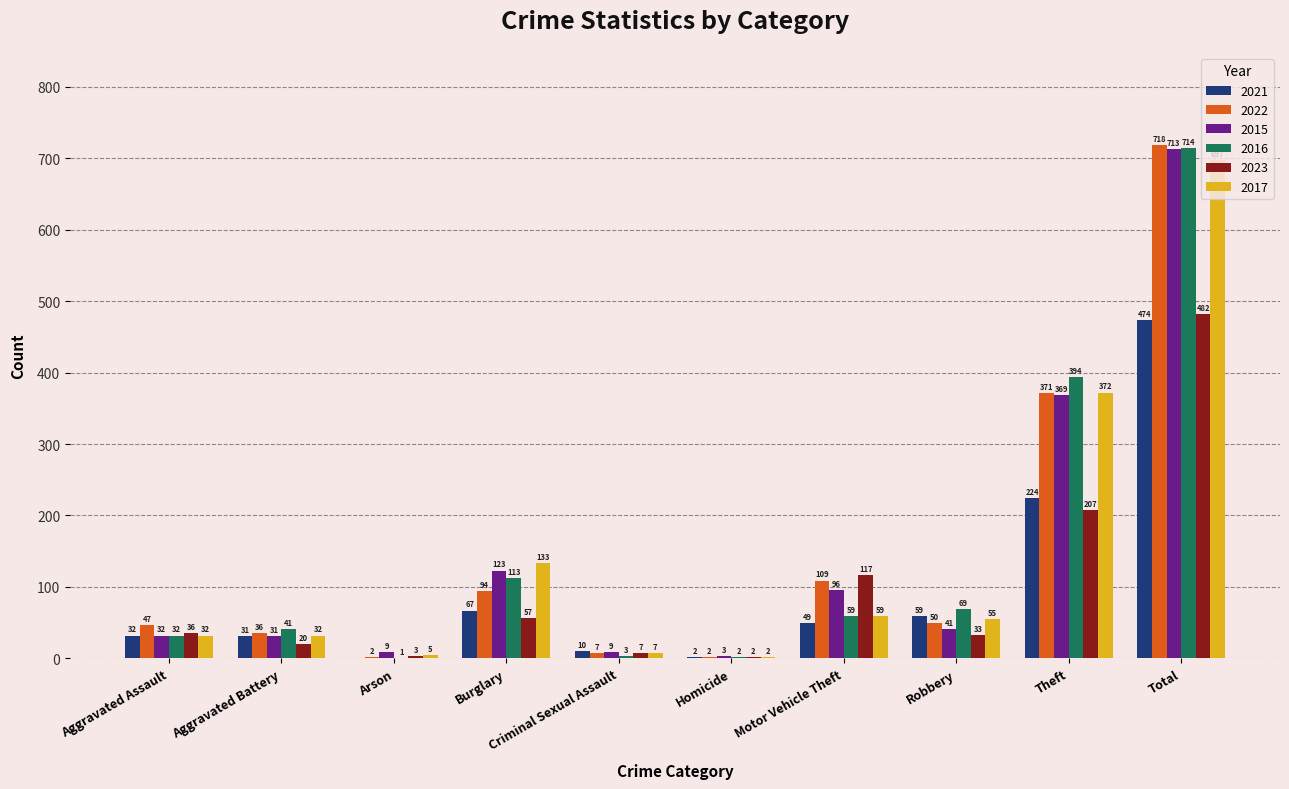

Which series has the largest total across all categories?

2022